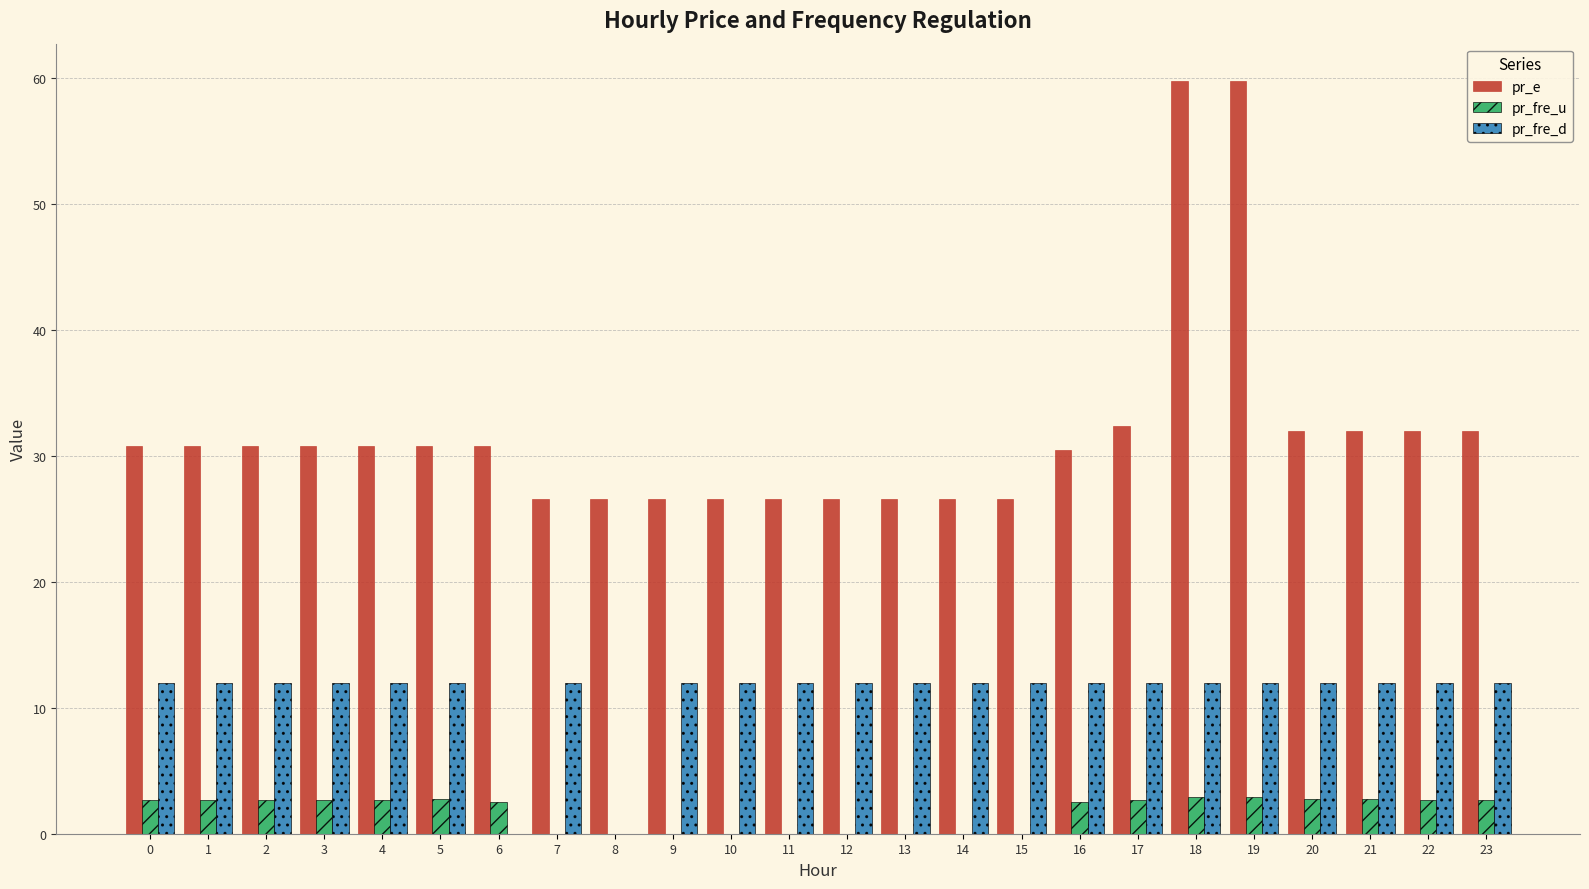

What are all the series names shown in the legend?

pr_e, pr_fre_u, pr_fre_d